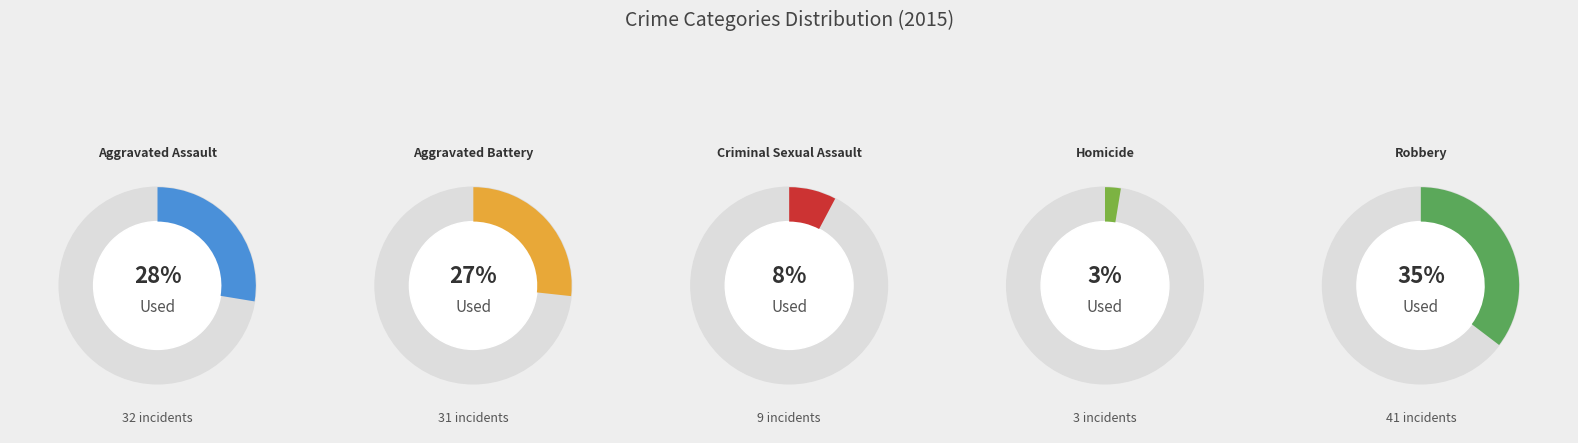

What percentage is the Homicide slice, to the nearest percent?

3%